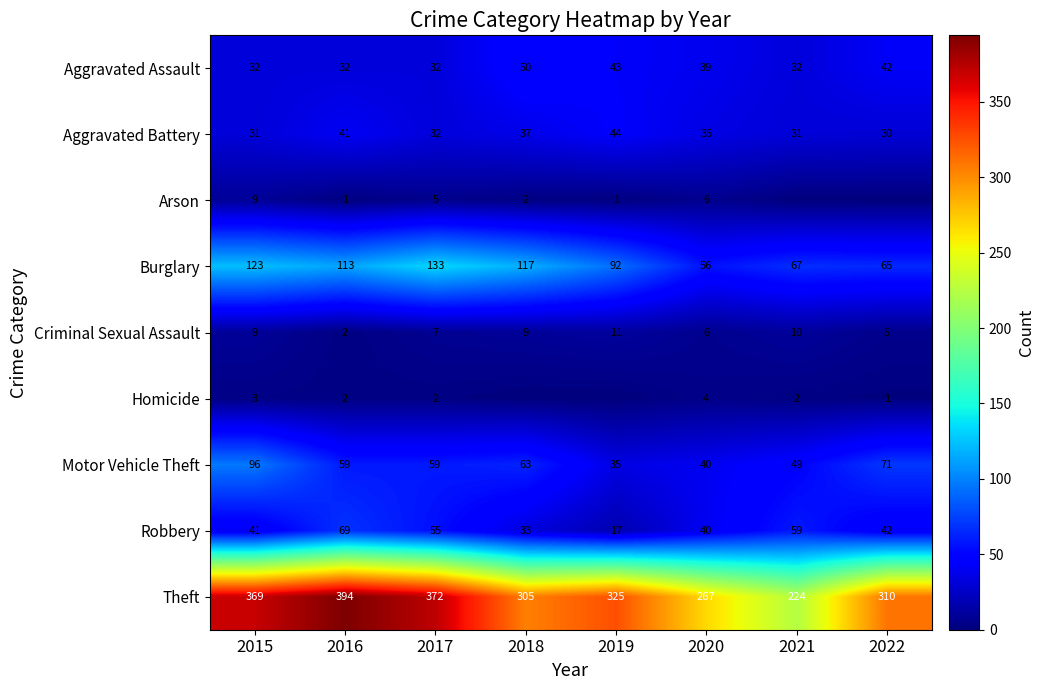

At which category is the sum across all series the highest?

2015